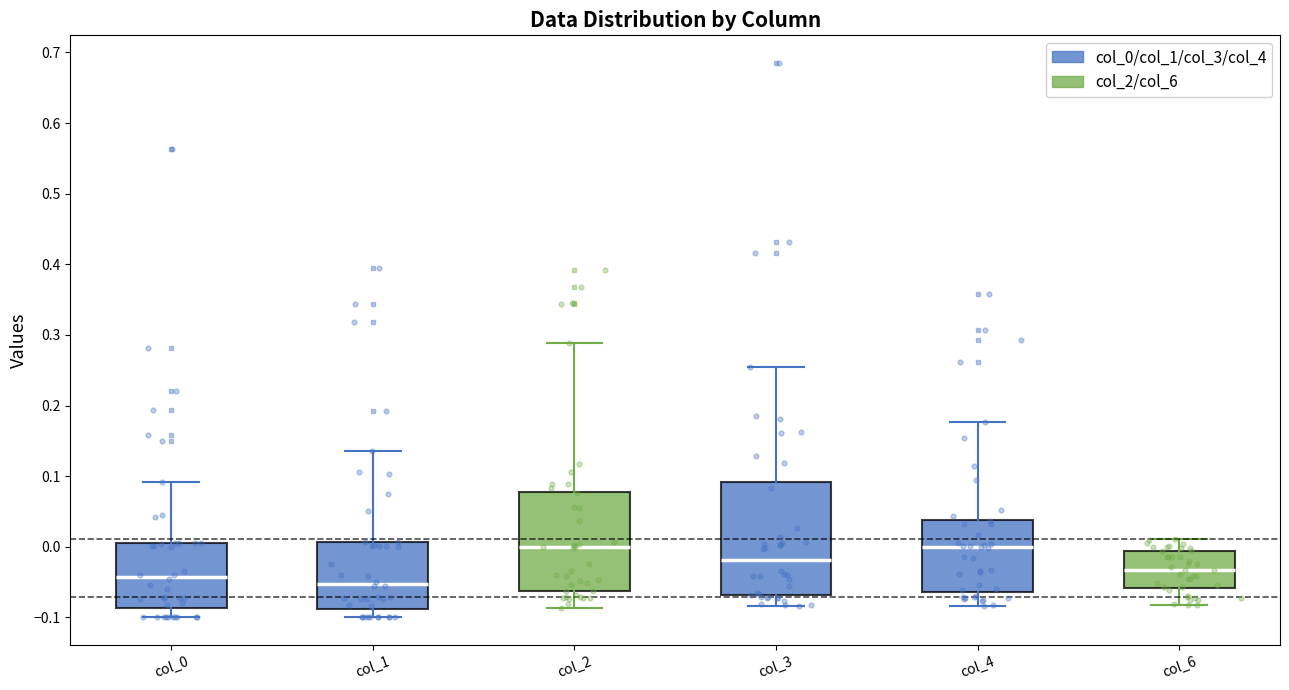

Where is the upper edge of the box for col_2 on the y-axis? The values are not printed on the chart, so give them approximately, as read against the axis.

0.08